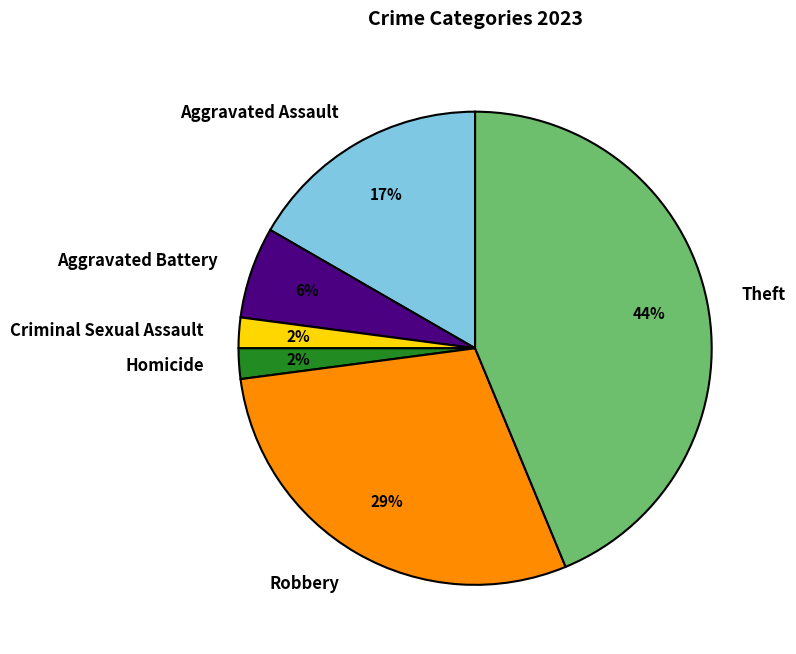

How many segments does this pie chart have?

6